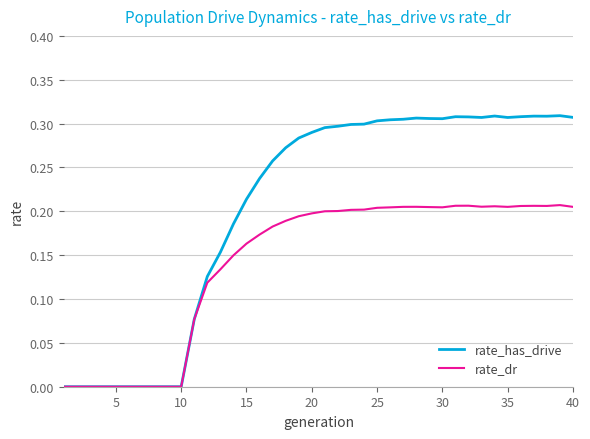

Which series has the widest spread of values?

rate_has_drive